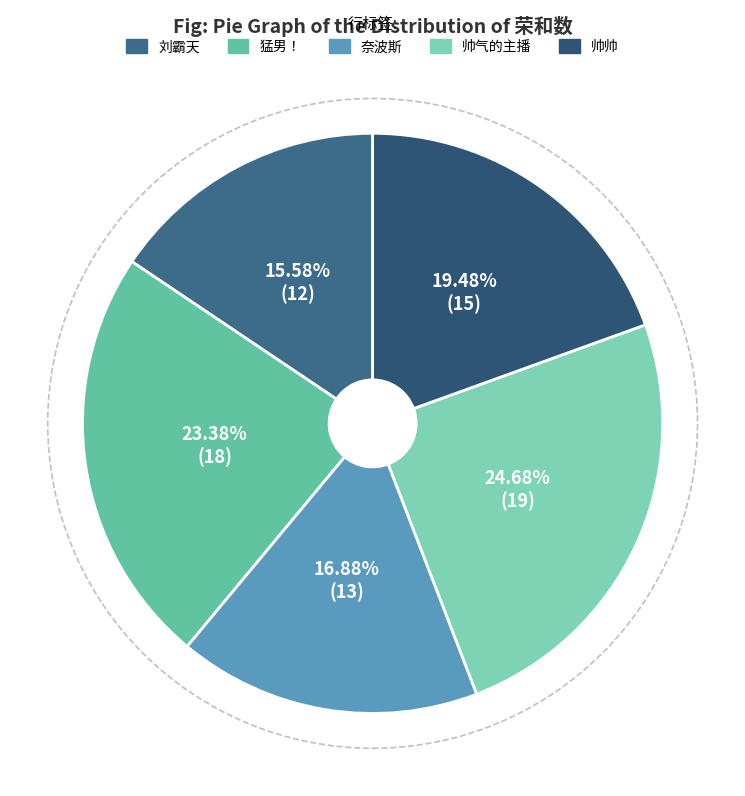

How much of the chart is everything except 猛男！?

76.6%